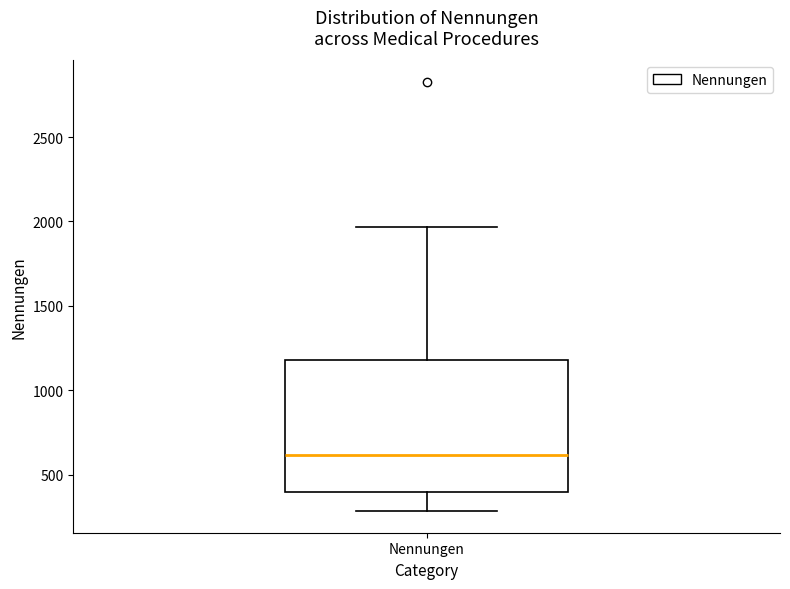

Read this box plot against the y-axis: the position of the median line, the range covered by the box, and the ends of both whiskers. The values are not printed on the chart, so give them approximately, as read against the axis.

median 600, box 400 to 1200, whiskers 300 to 1950